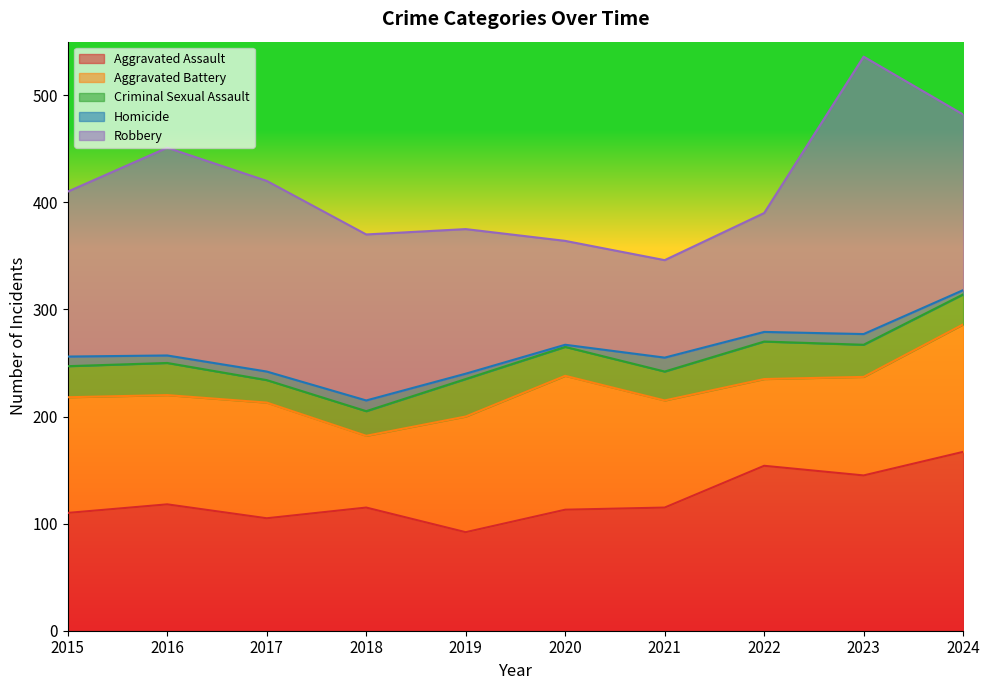

What is the total value across all series at 2015?

410